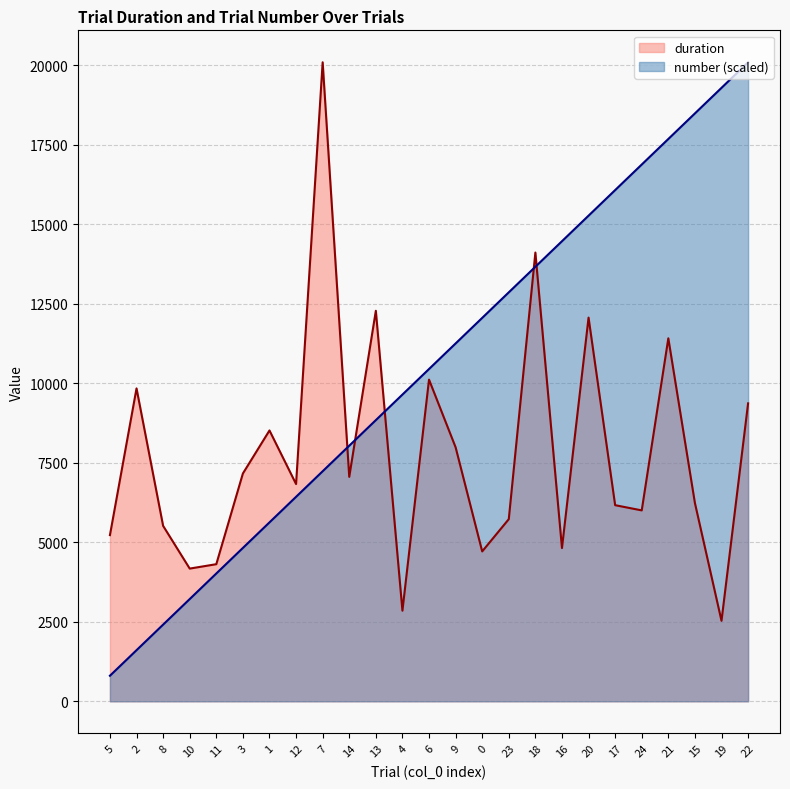

Which series has the widest spread of values?

number (scaled)